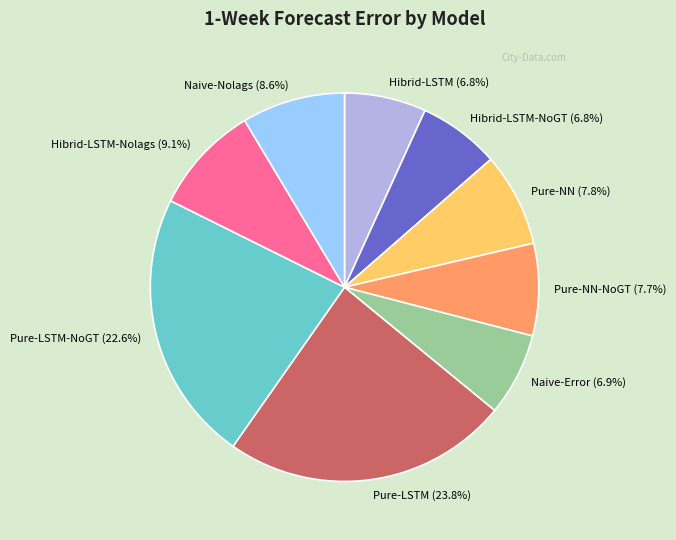

Count the number of slices in the pie.

9